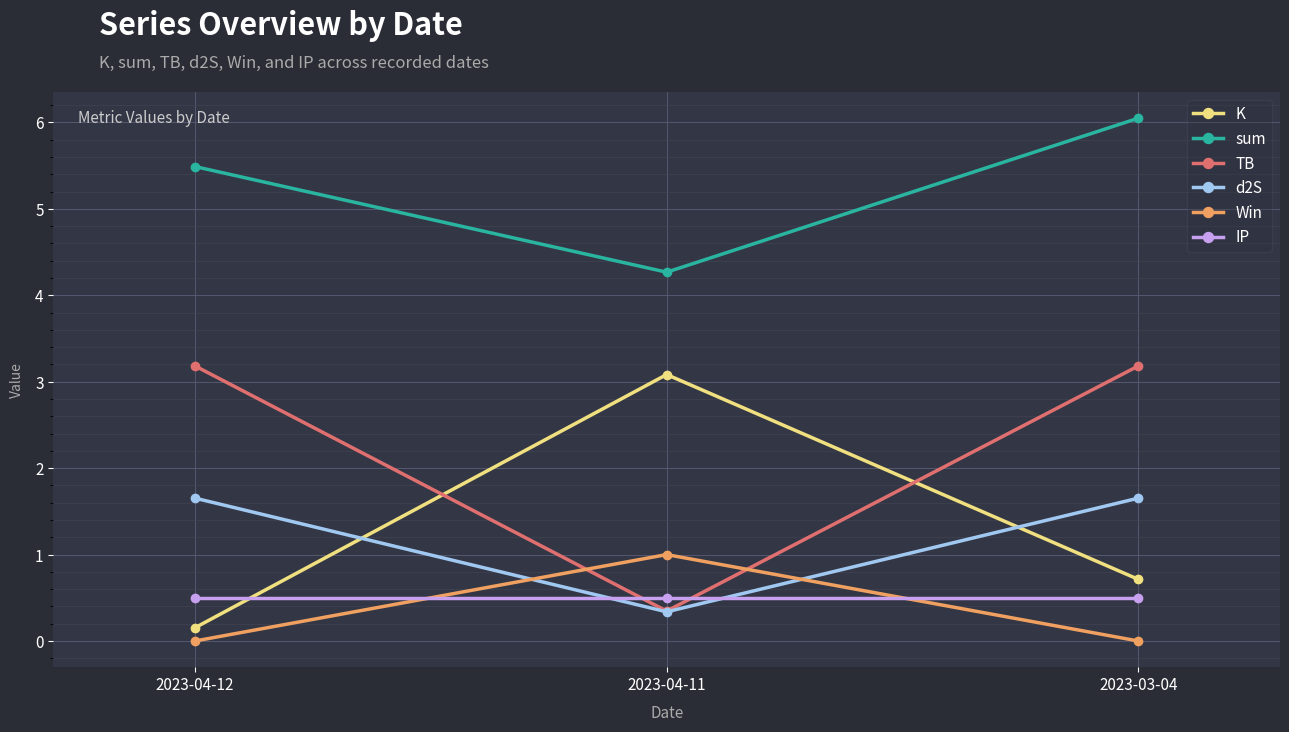

What is the difference between the highest and lowest values at 2023-04-11?

3.9